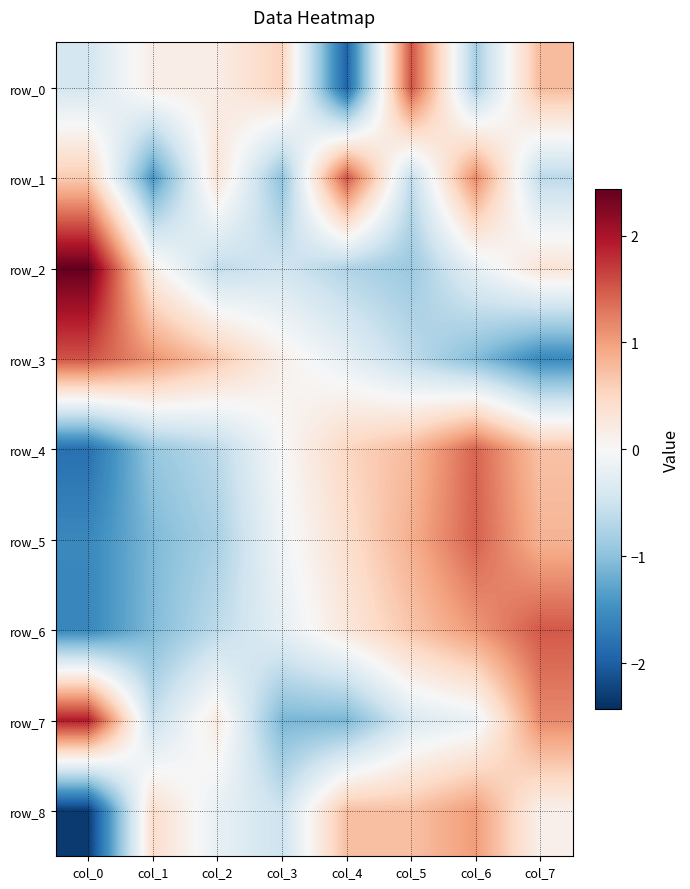

The value of row_1 at col_2 is 0.6. True or false?

False